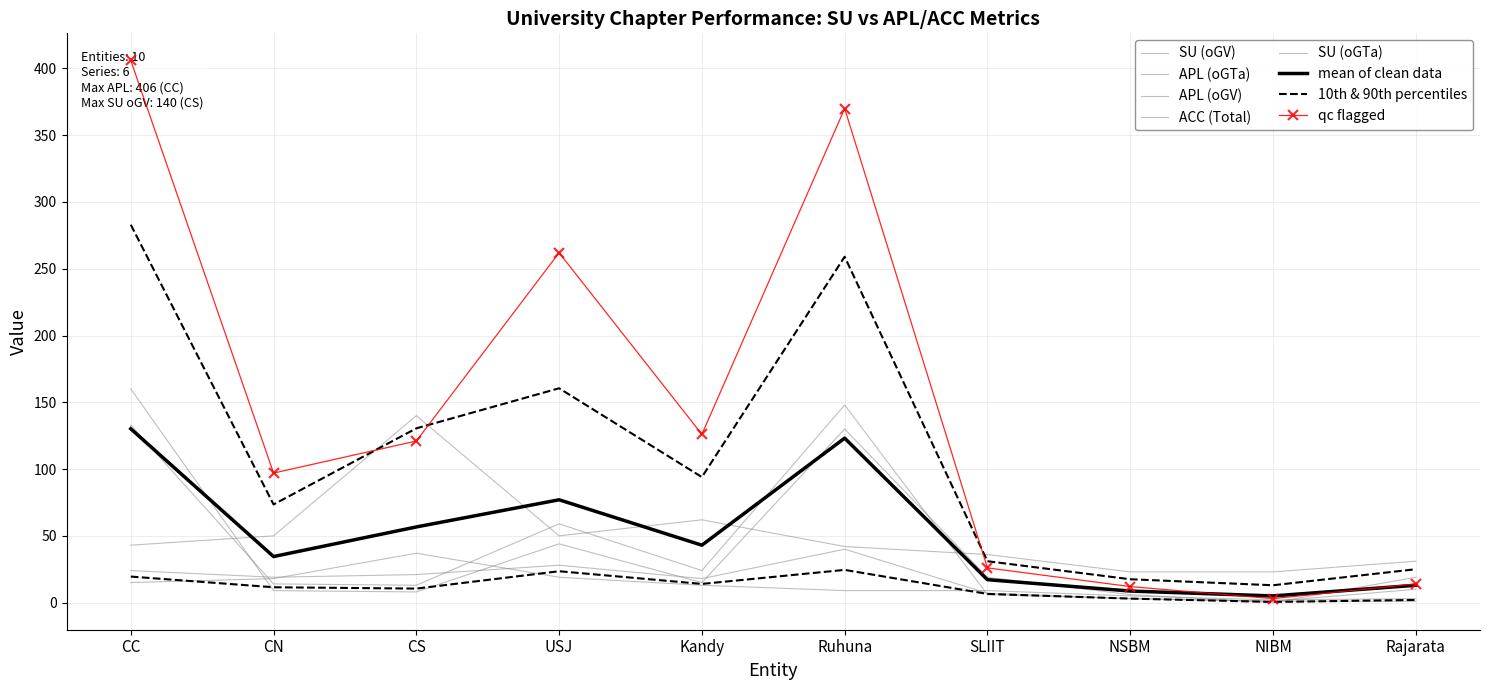

Is this an area chart (filled region under the line)?

No